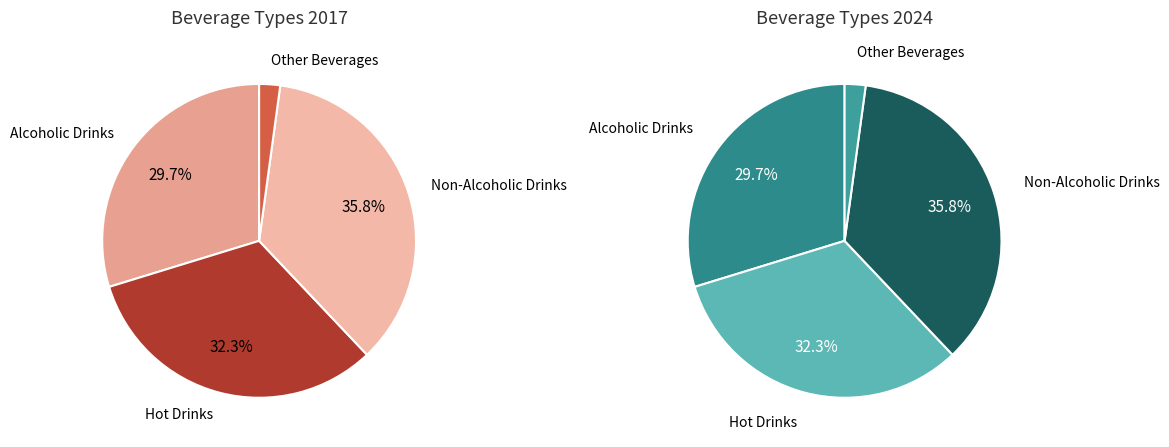

To the nearest percent, what is the combined percentage of Other Beverages and Alcoholic Drinks?

32%